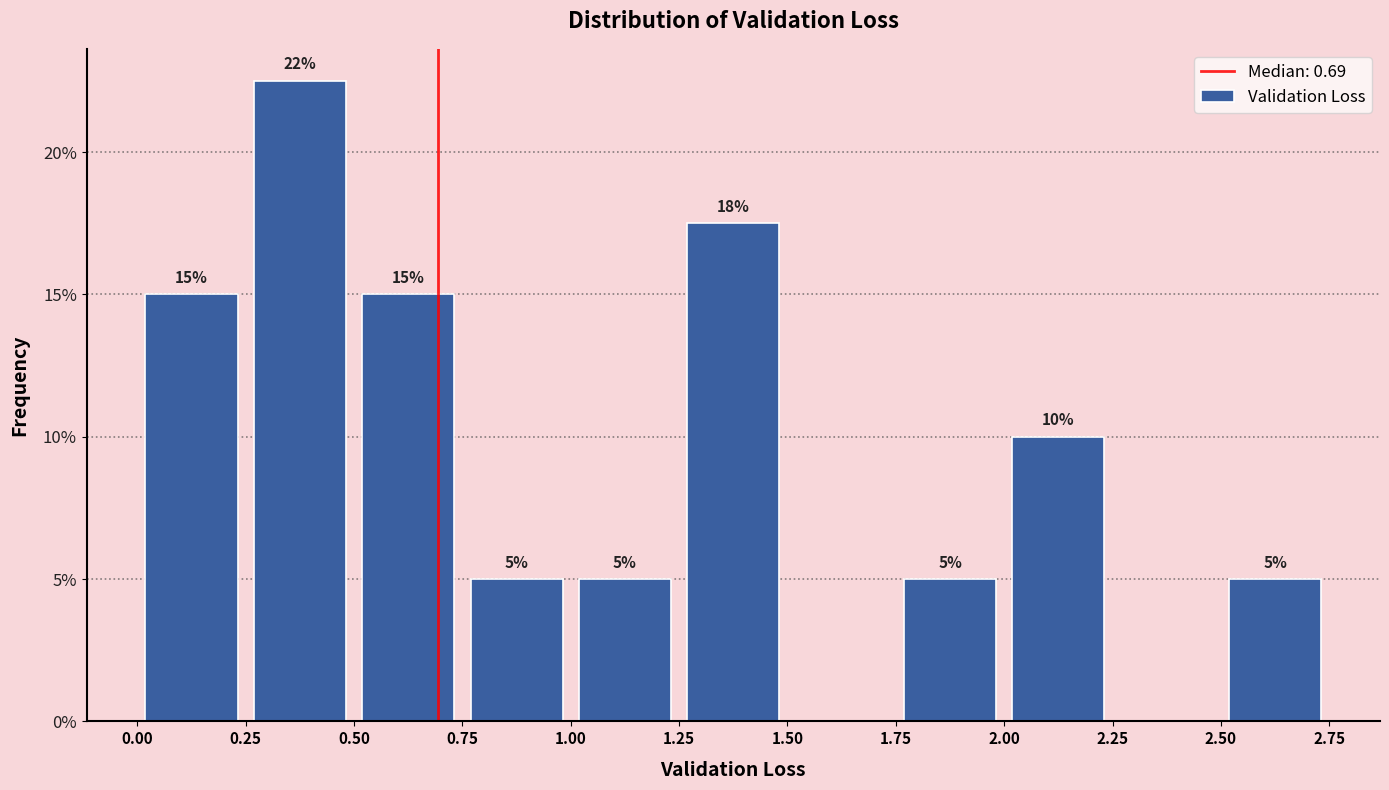

Which range on the x-axis has the tallest bar?

0.25 to 0.50